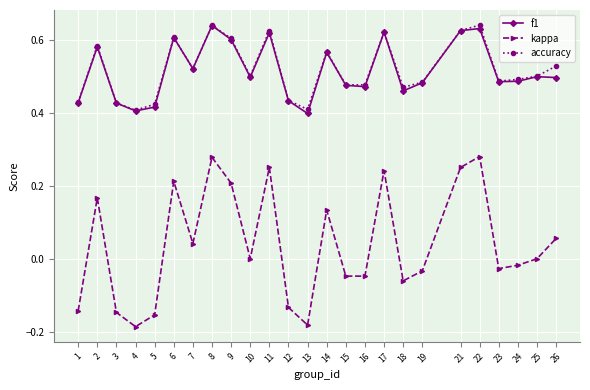

True or false: kappa and accuracy cross at least once.

False